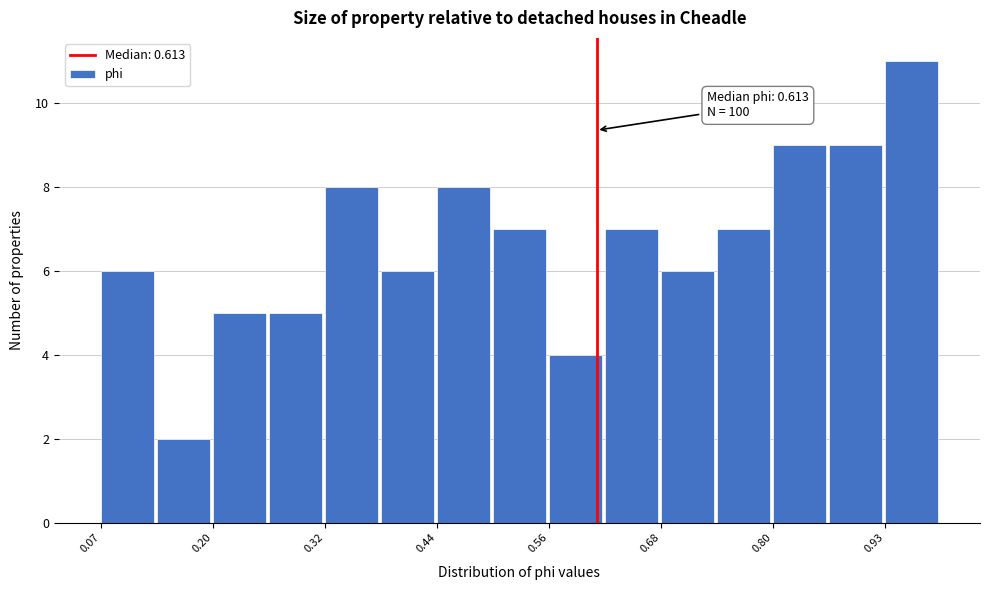

Read against the x-axis, roughly where is the centre of the tallest bar?

0.96